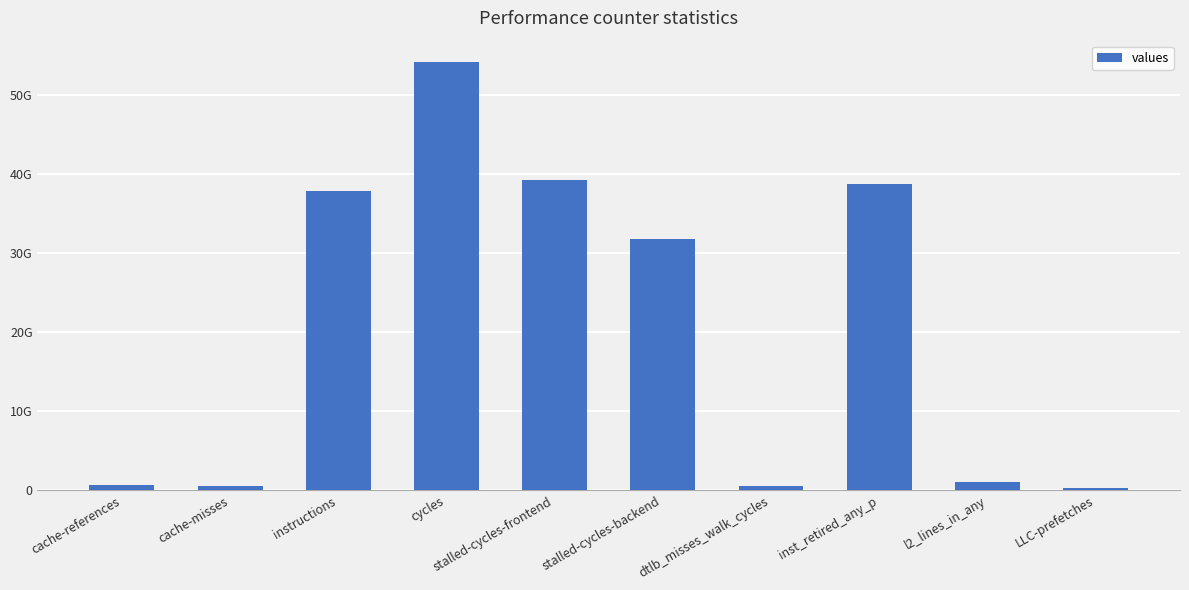

Does the chart contain any negative values?

No